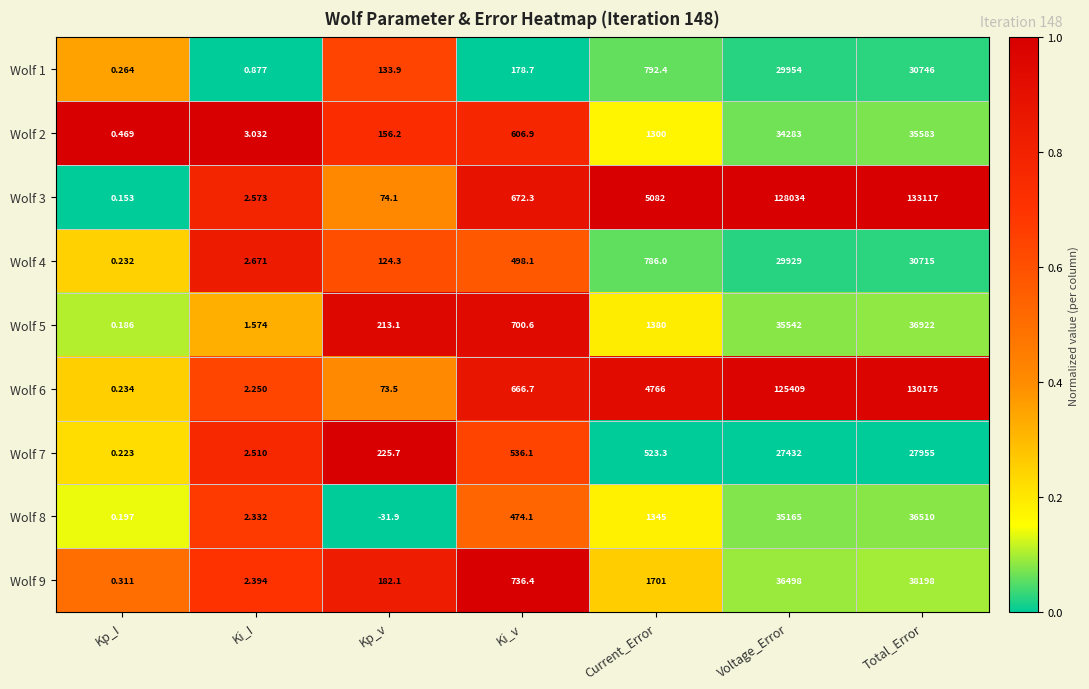

At which label does Wolf 8 first exceed 474?

Ki_v